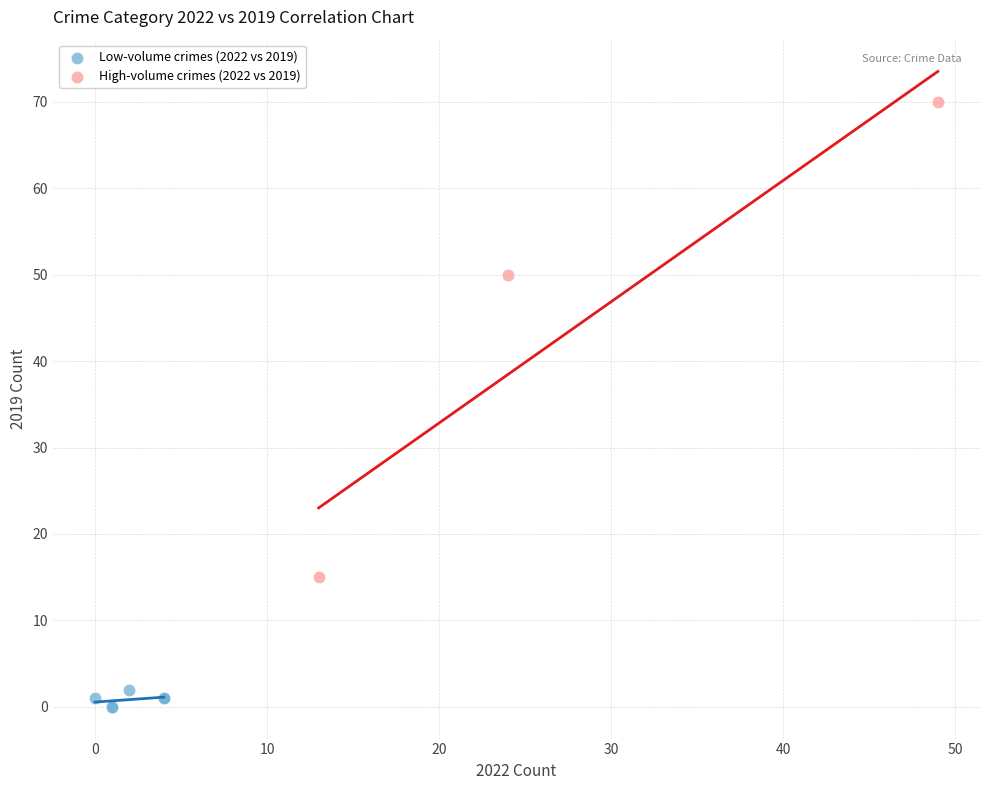

Which series has the widest spread of Y values?

High-volume crimes (2022 vs 2019)